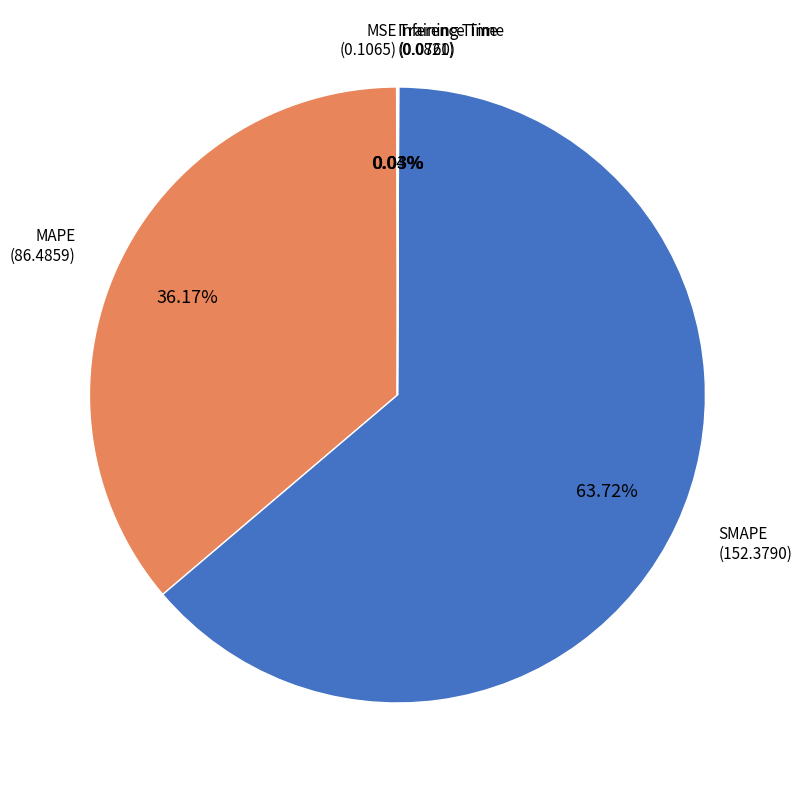

What is the majority slice?

SMAPE